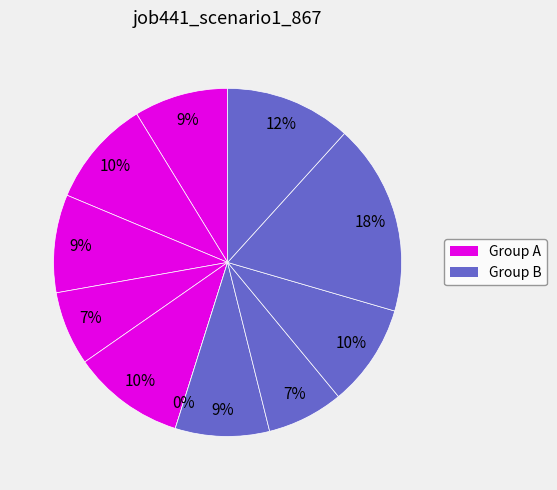

Does sh10 represent more than half of the total?

No